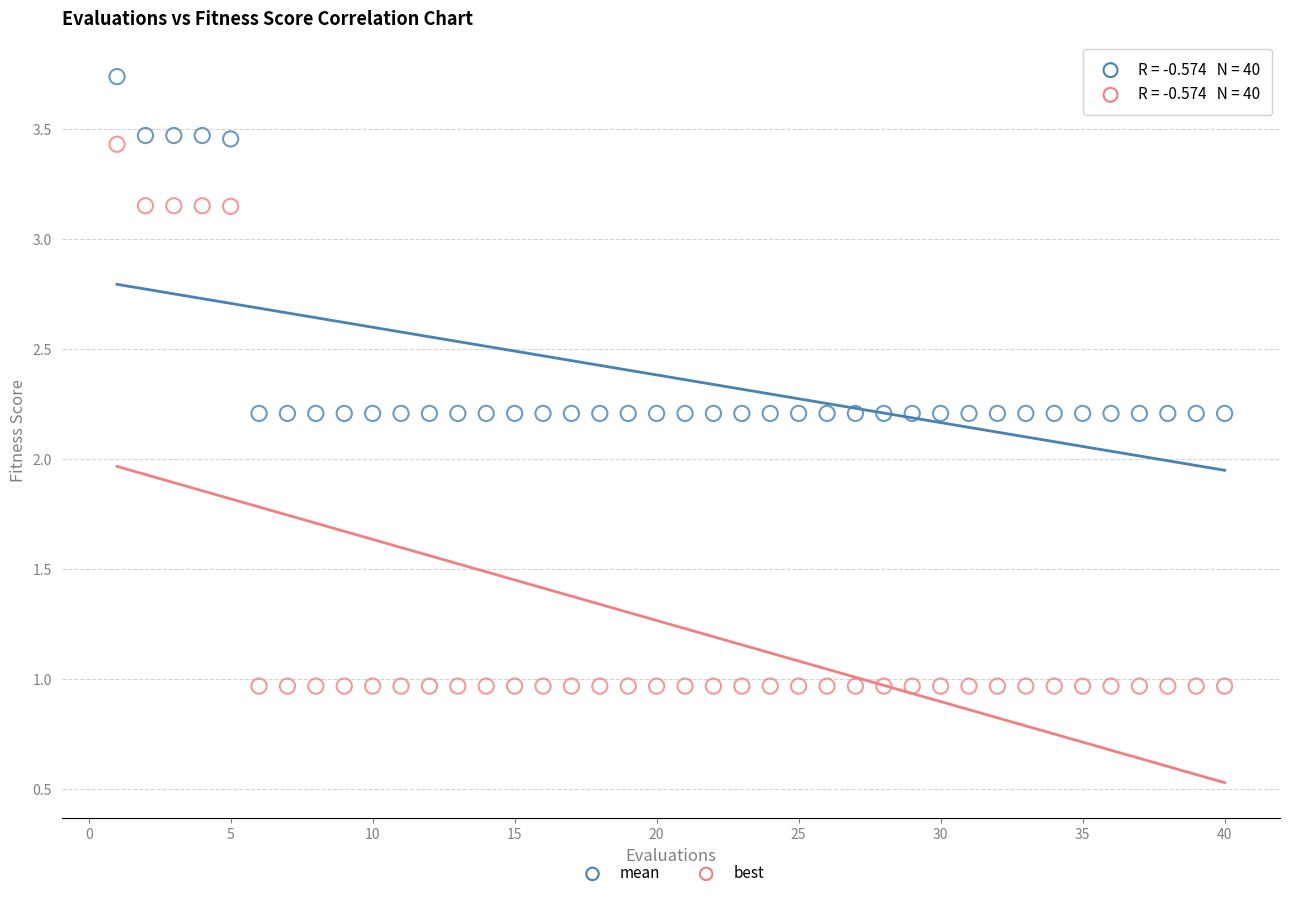

Which series contains the highest Y value?

mean